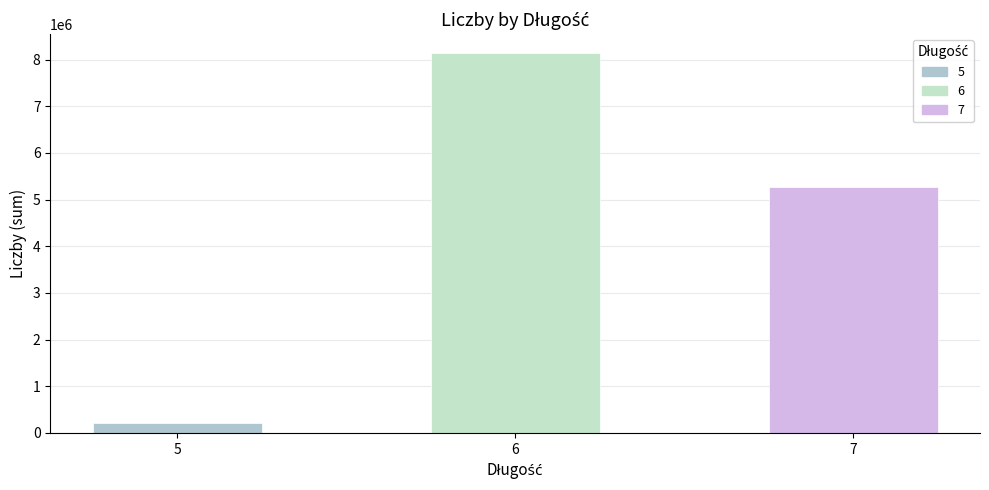

How many series are shown in this chart?

1